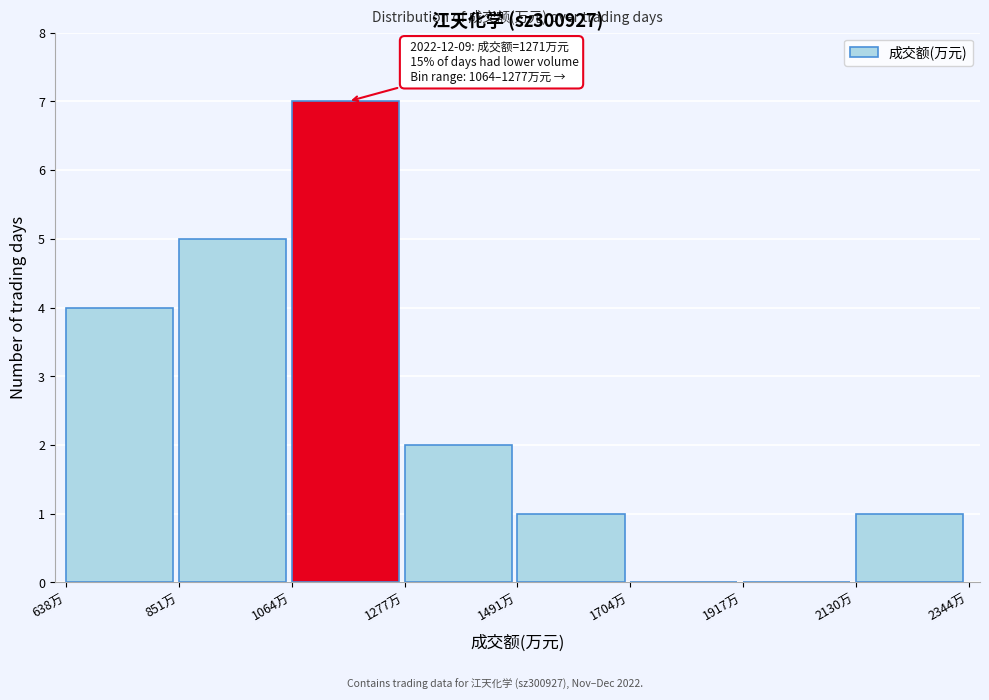

Over which range of the x-axis is the bar tallest?

1050 to 1300